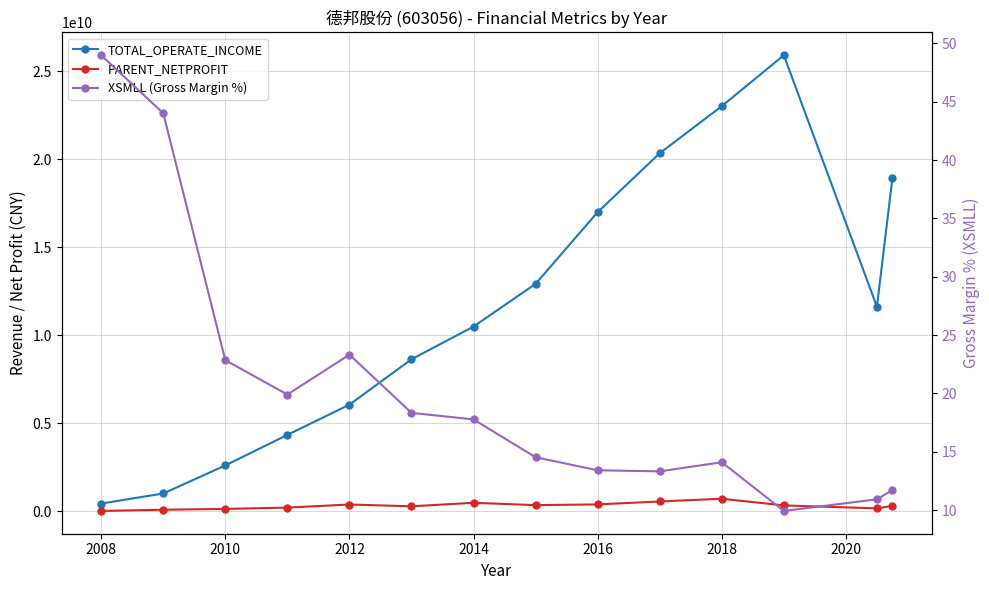

Which series has the widest spread of values?

TOTAL_OPERATE_INCOME